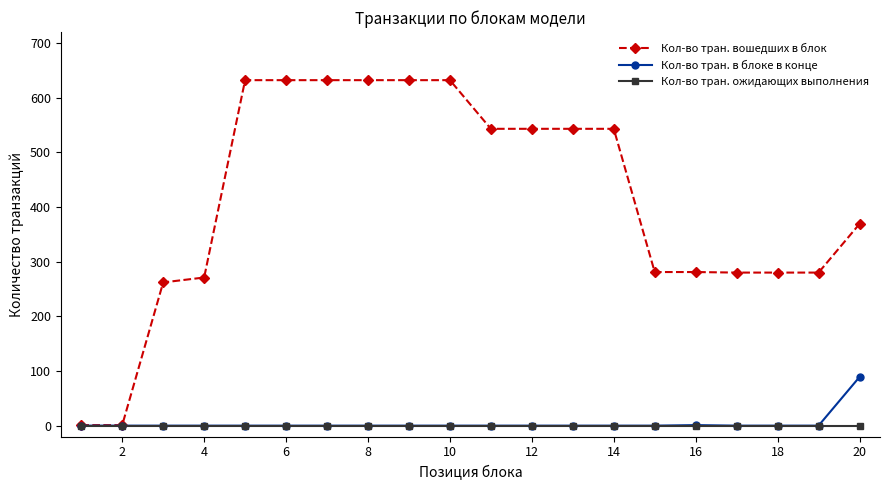

At how many categories does at least one series exceed 532?

10